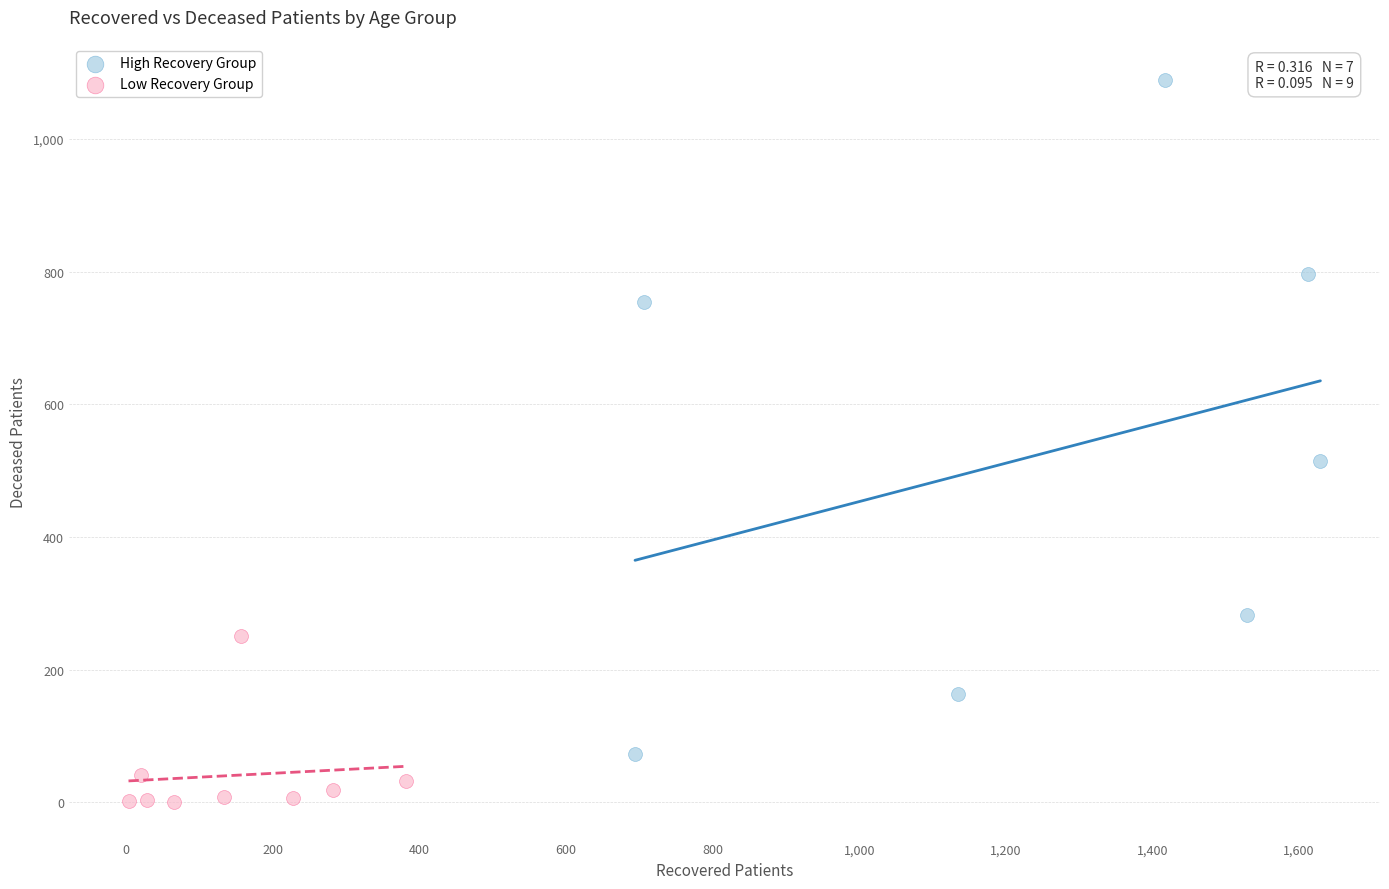

Which series contains the lowest Y value?

Low Recovery Group